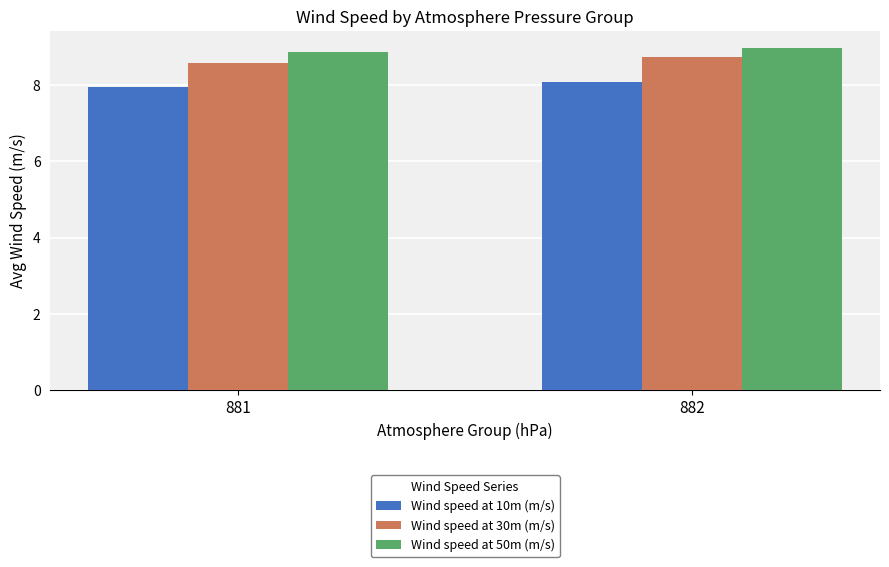

What are all the series names shown in the legend?

Wind speed at 10m (m/s), Wind speed at 30m (m/s), Wind speed at 50m (m/s)